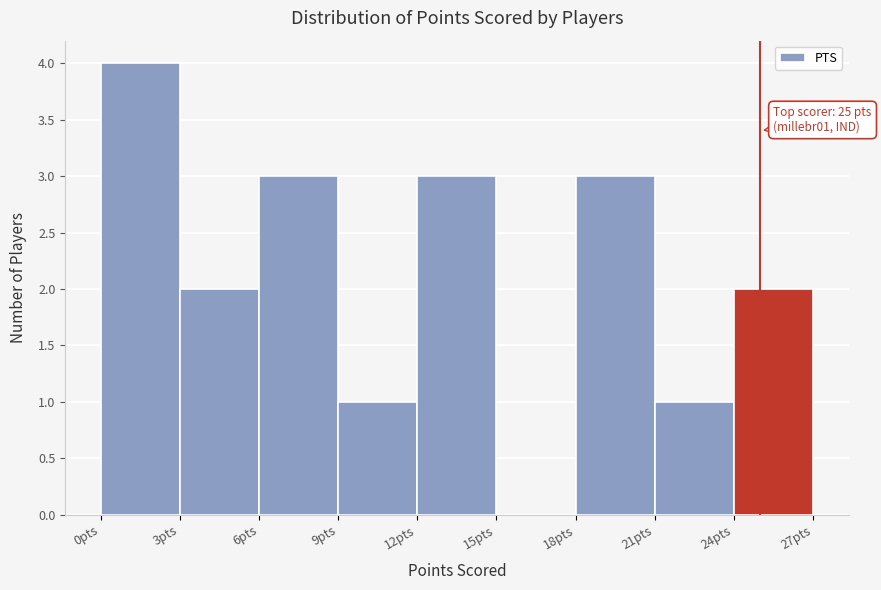

Over which range of the x-axis is the bar tallest?

0 to 3